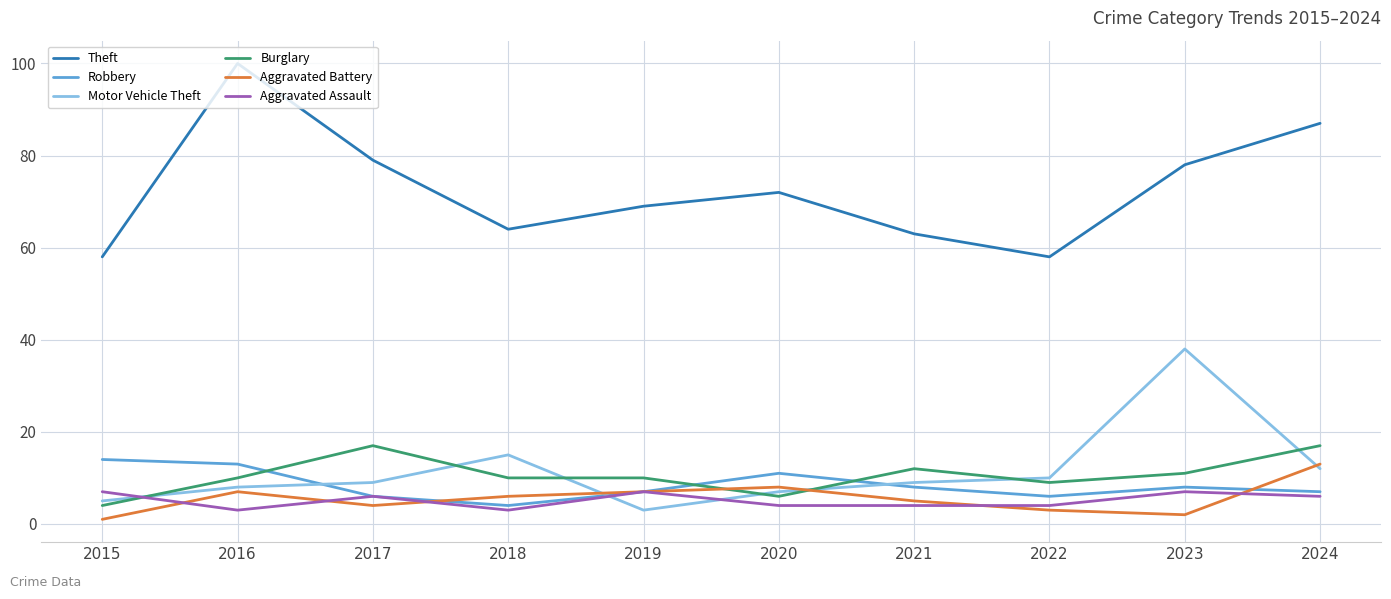

Which series has the largest total across all categories?

Theft